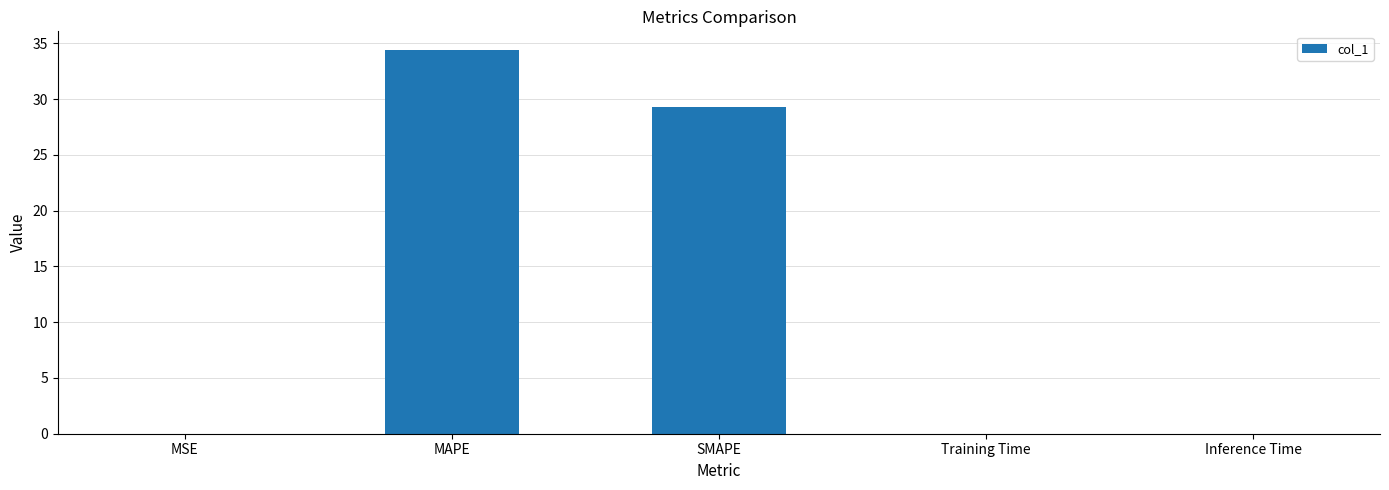

Are the bars horizontal?

No